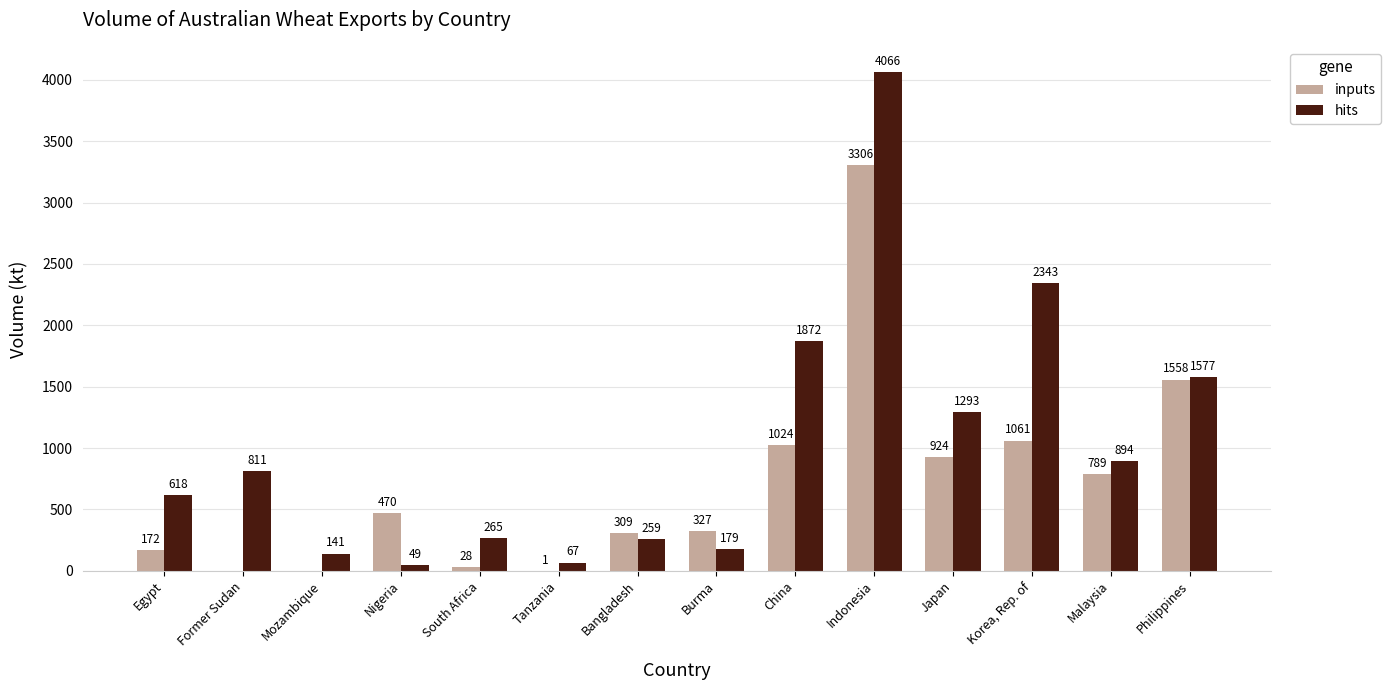

At which category is the sum across all series the highest?

Indonesia